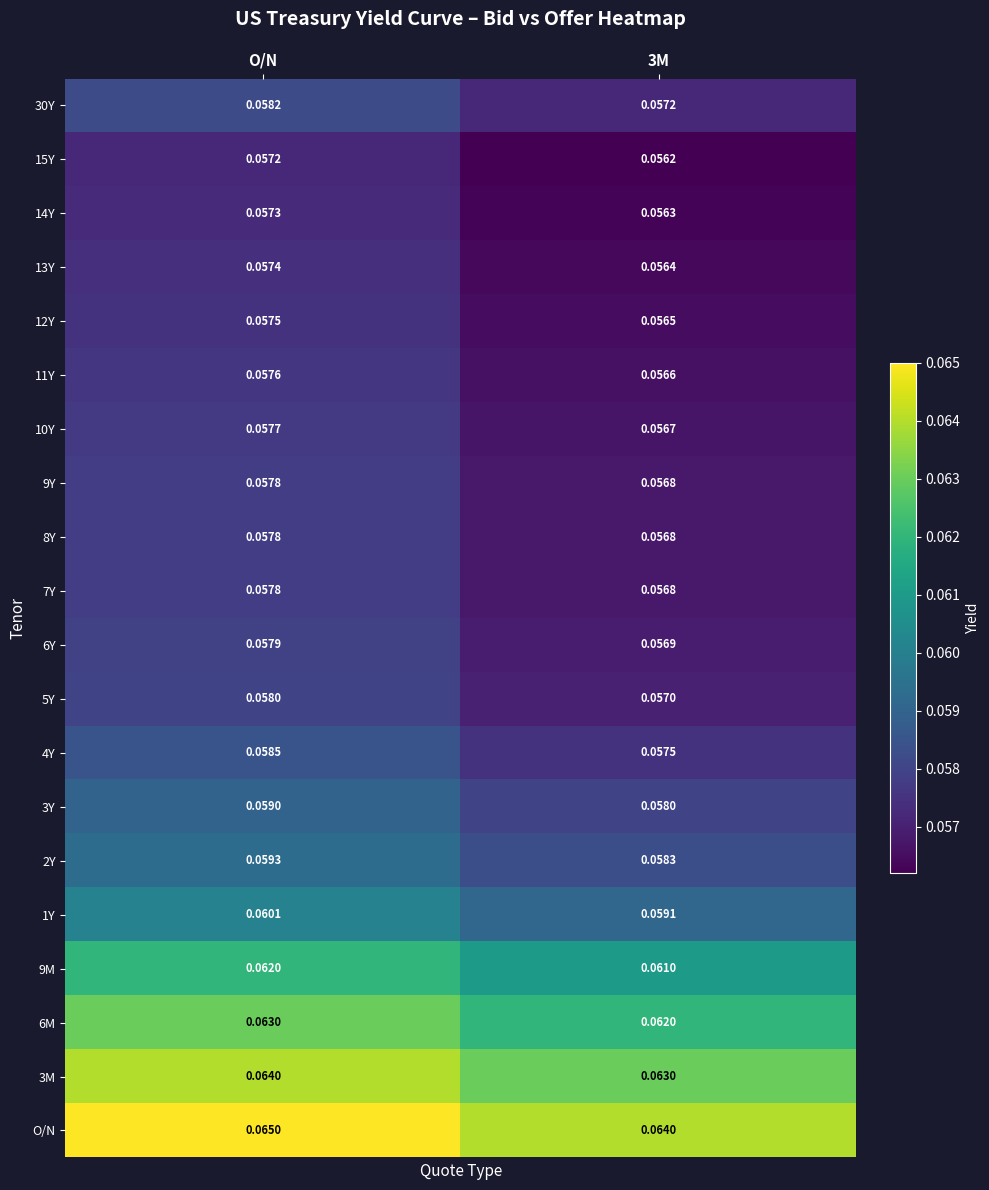

Which category has the highest value across all series?

O/N